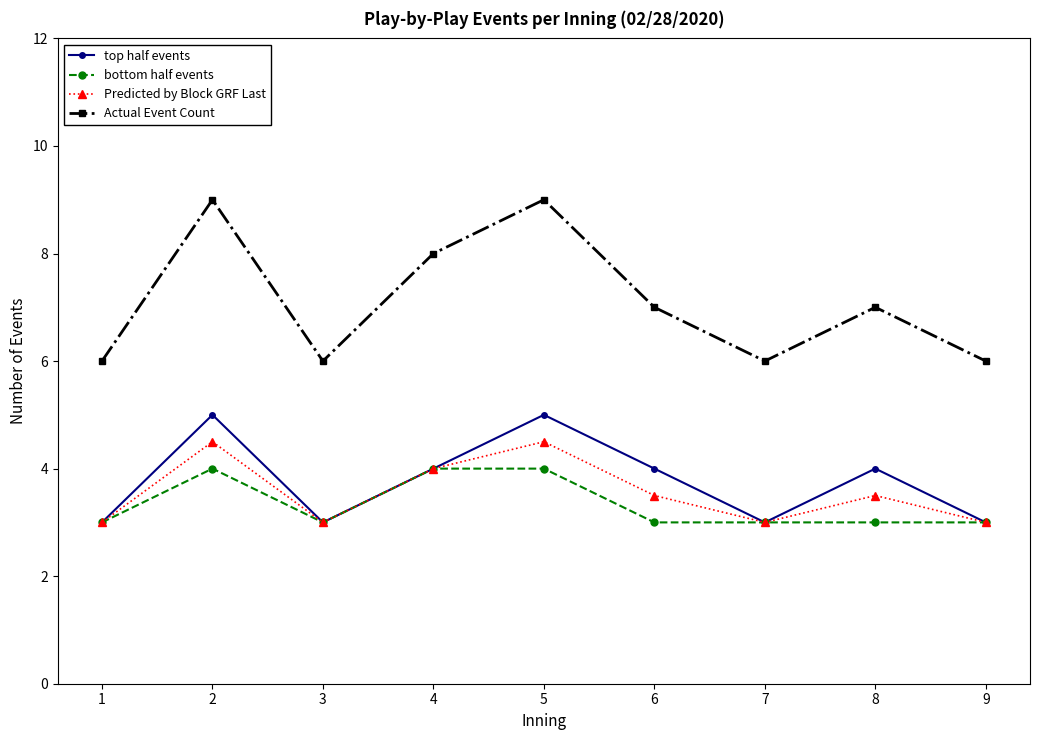

True or false: Actual Event Count and bottom half events intersect in this chart.

False